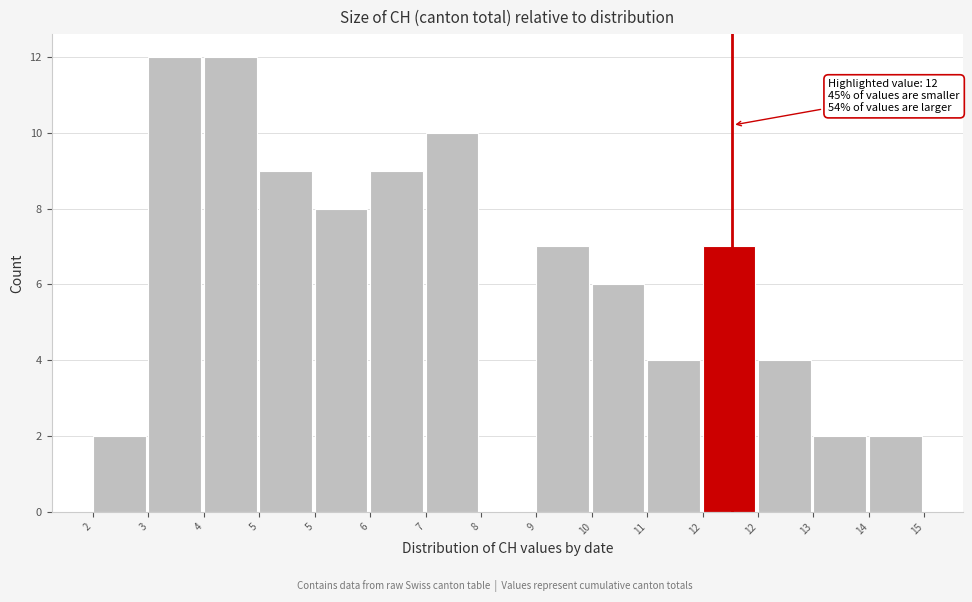

How many distinct data groups are displayed?

1